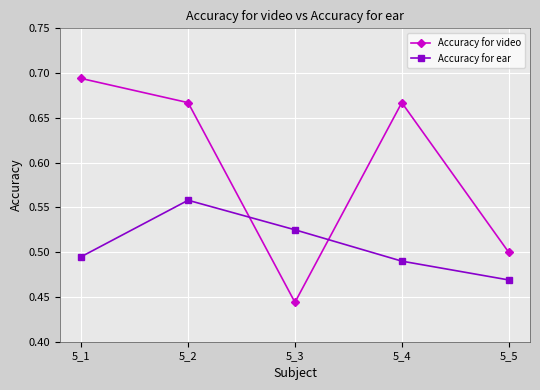

Rank the series at 5_1 from lowest to highest value.

Accuracy for ear, Accuracy for video